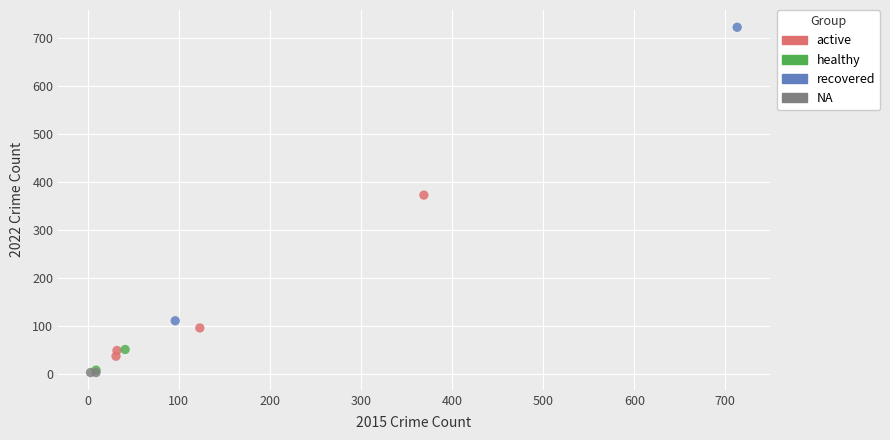

What are all the series names shown in the legend?

active, healthy, recovered, NA